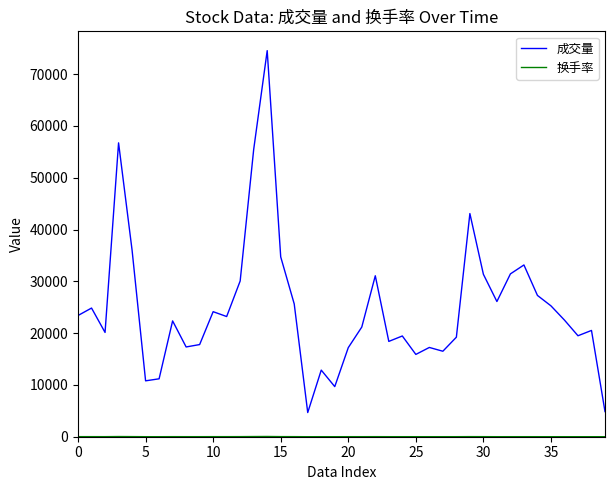

How many lines are shown in the chart?

2